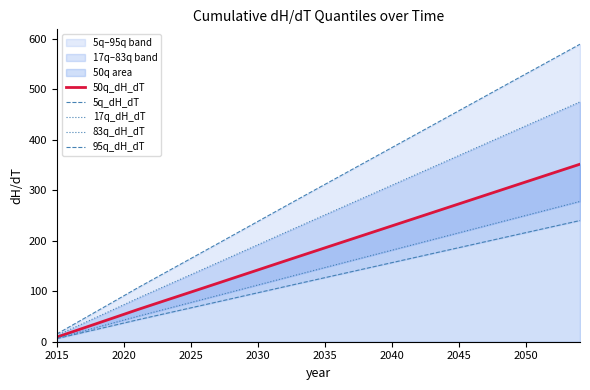

The 50q_dH_dT series shows 54.3 at 2020. True or false?

True